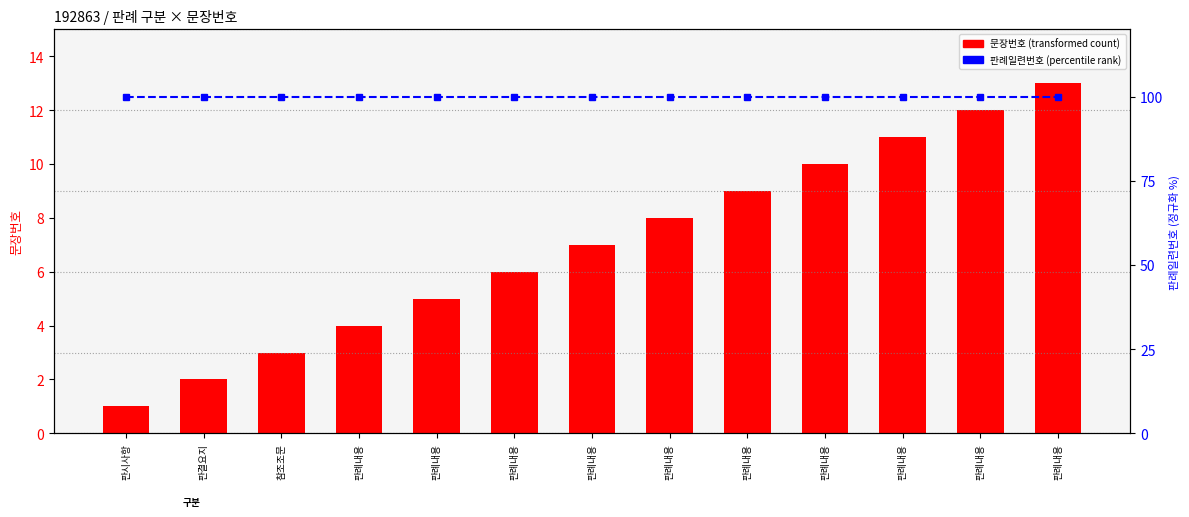

Rank the series by their average value, from lowest to highest.

문장번호, 판례일련번호 (정규화)